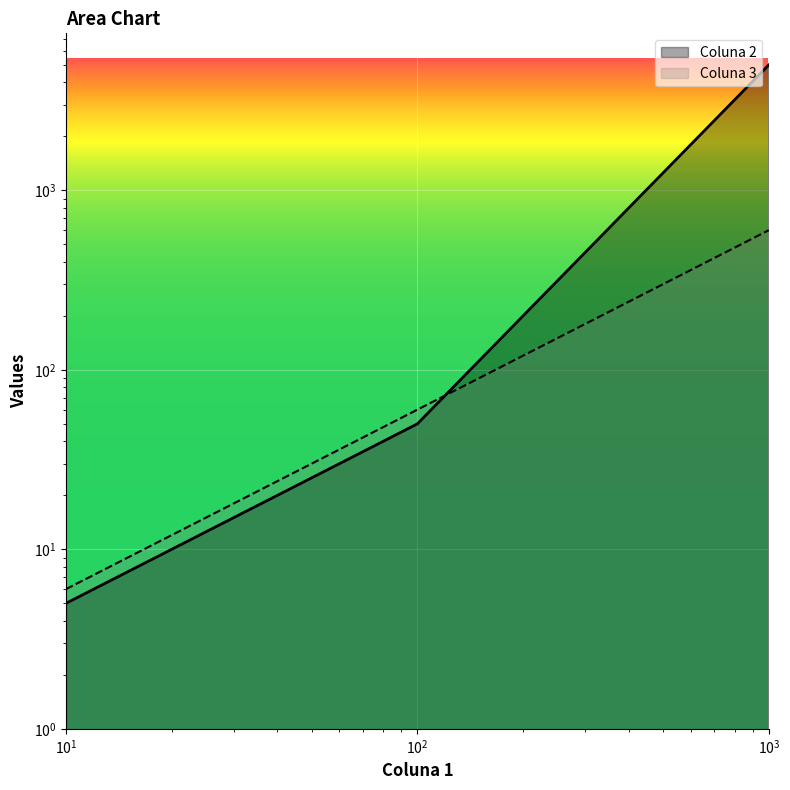

At how many categories does at least one series exceed 473?

1